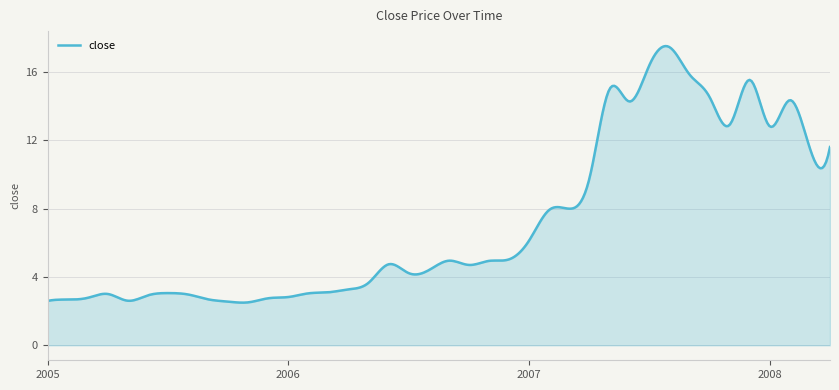

What is the difference between the maximum and minimum values?

15.0